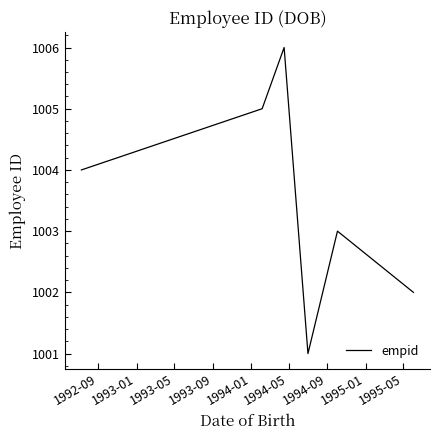

What is the difference between the maximum and minimum values?

5